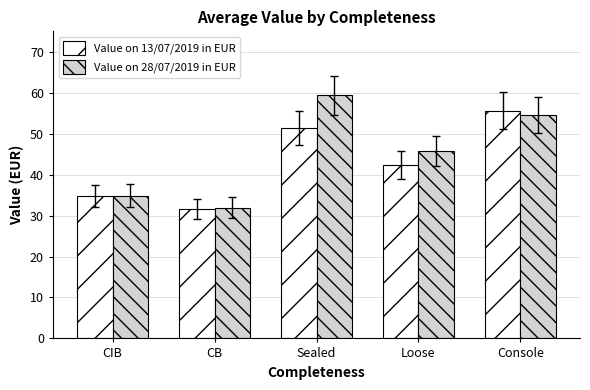

Is it true that Value on 28/07/2019 in EUR equals 45.8 at Loose?

True